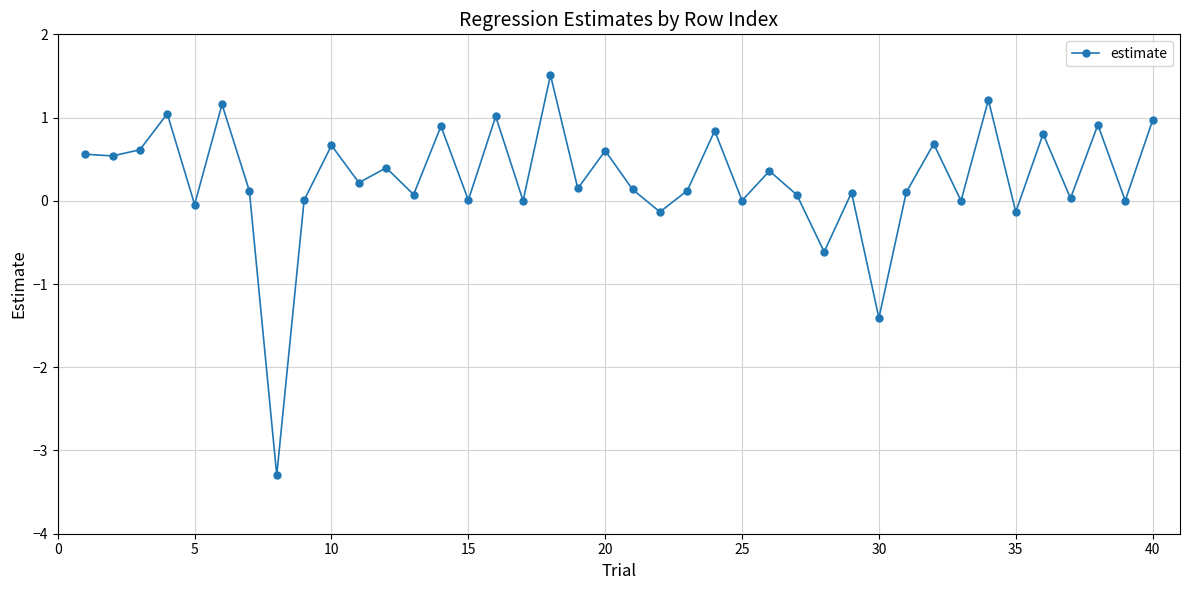

What is the greatest value displayed?

1.5